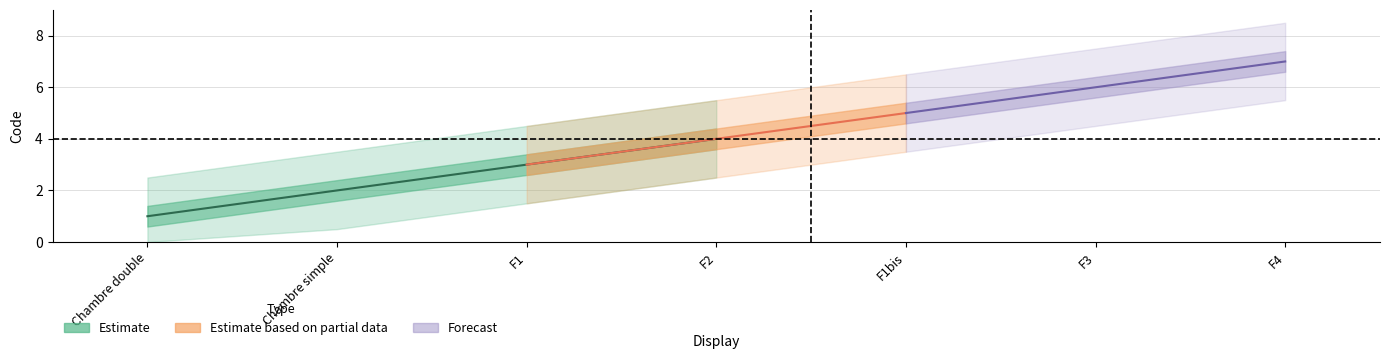

True or false: Estimate based on partial data has more than 1 points higher than both neighbors.

False